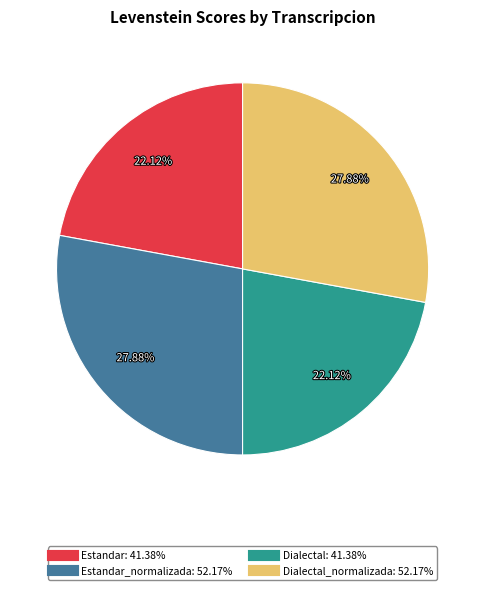

Does any single category account for the majority?

No